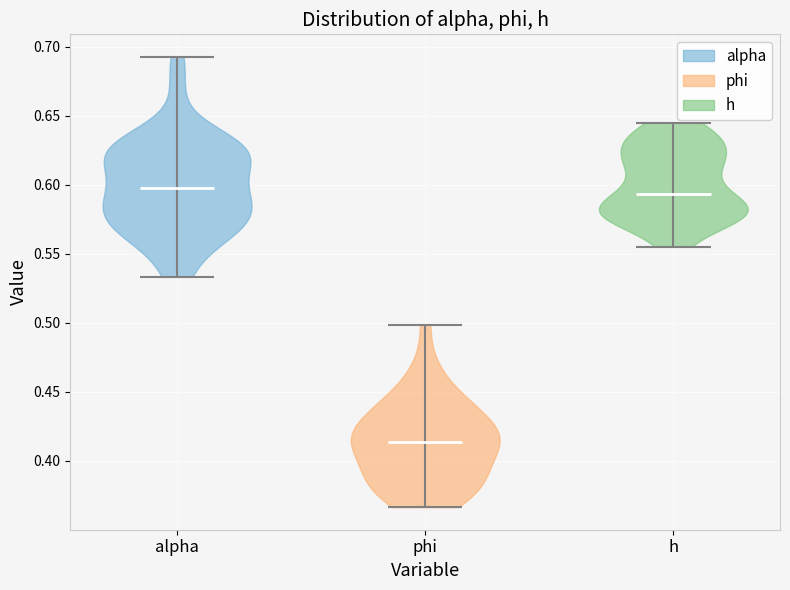

Reading left to right, read every violin against the y-axis: where its median line is, and the lowest and highest points it reaches. The values are not printed on the chart, so give them approximately, as read against the axis.

alpha: median line 0.600, lowest point 0.535, highest point 0.695
phi: median line 0.415, lowest point 0.365, highest point 0.500
h: median line 0.595, lowest point 0.555, highest point 0.645